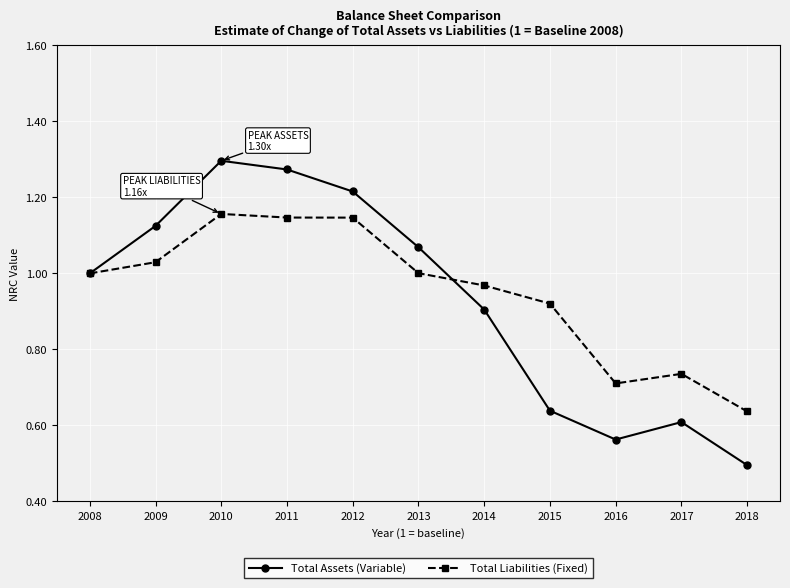

What is the minimum value for Total Assets (Variable)?

0.5